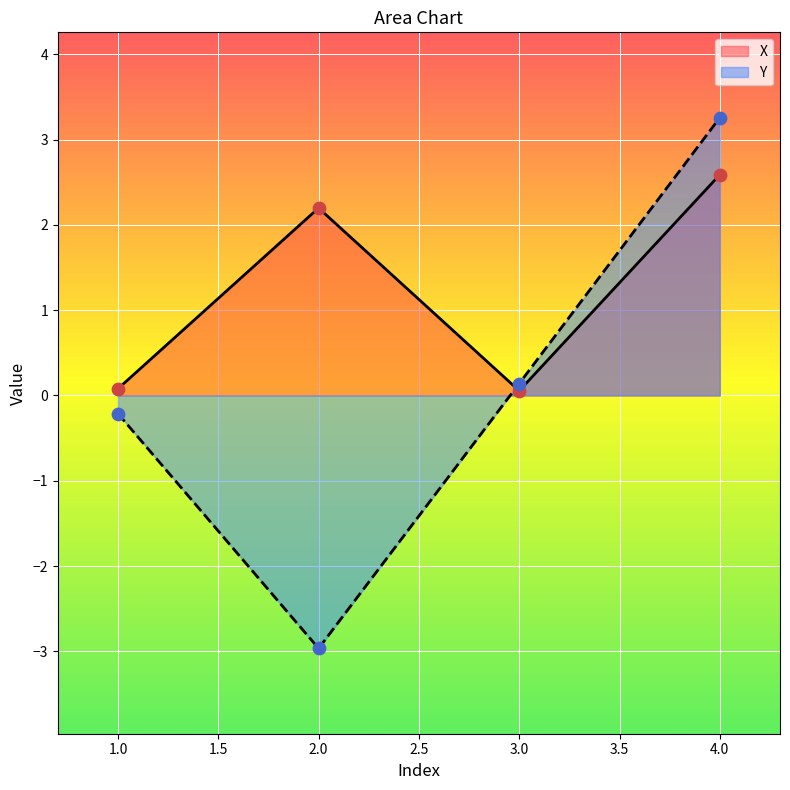

Which series has the largest total across all categories?

X